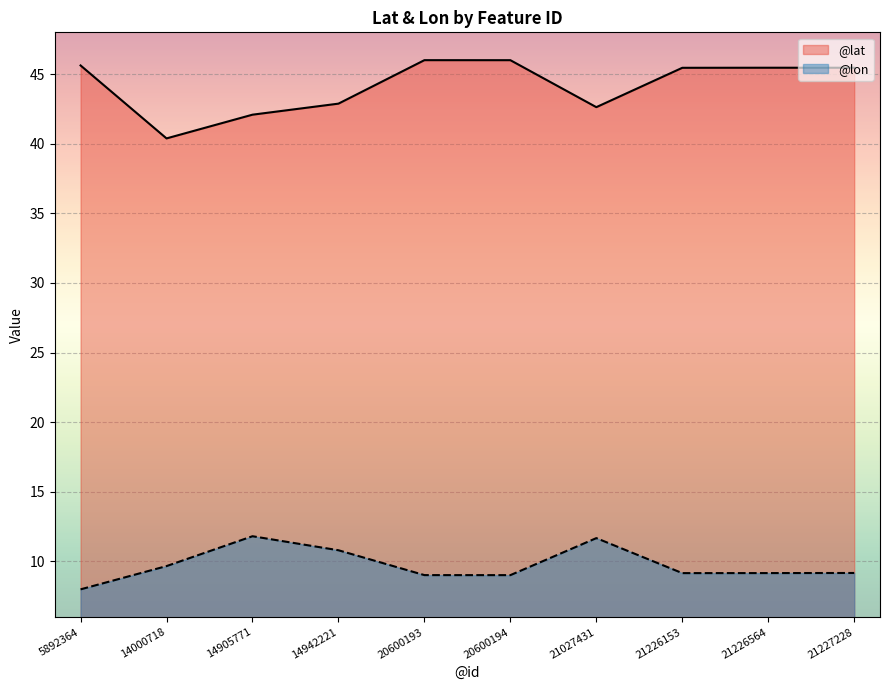

What is the difference between the highest and lowest values at 14942221?

32.1